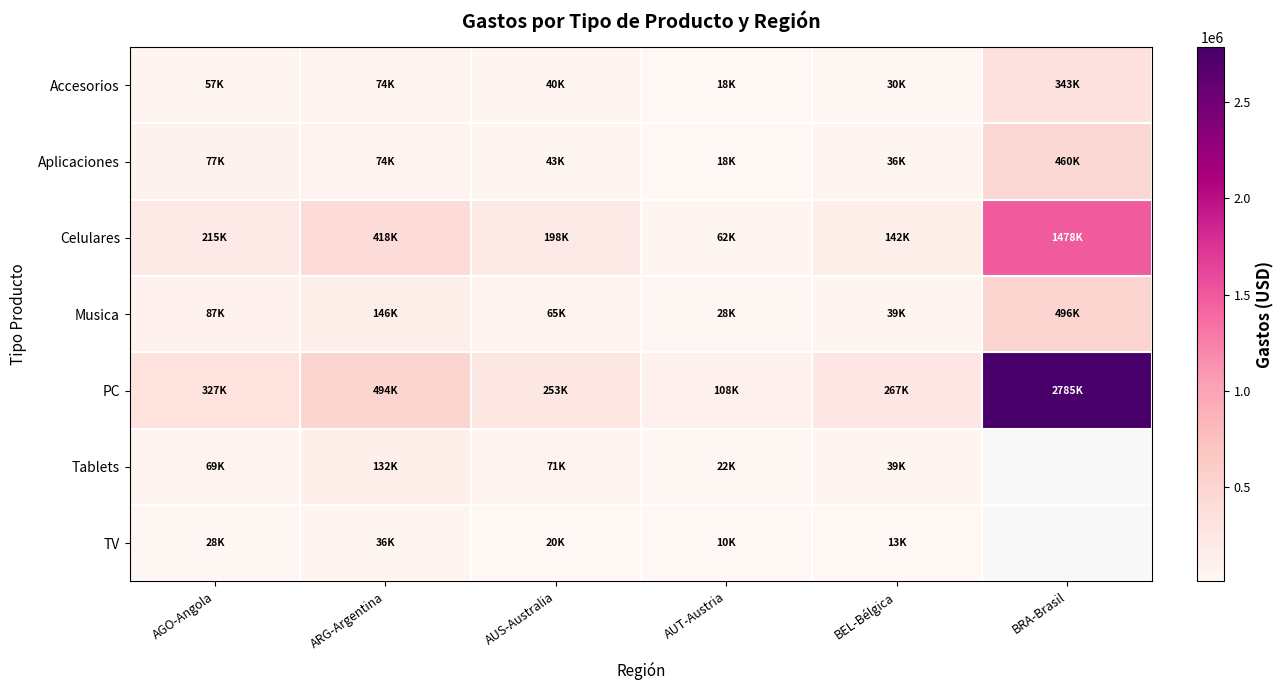

What is the difference between the second highest and minimum values in the Accesorios series?

55614.6